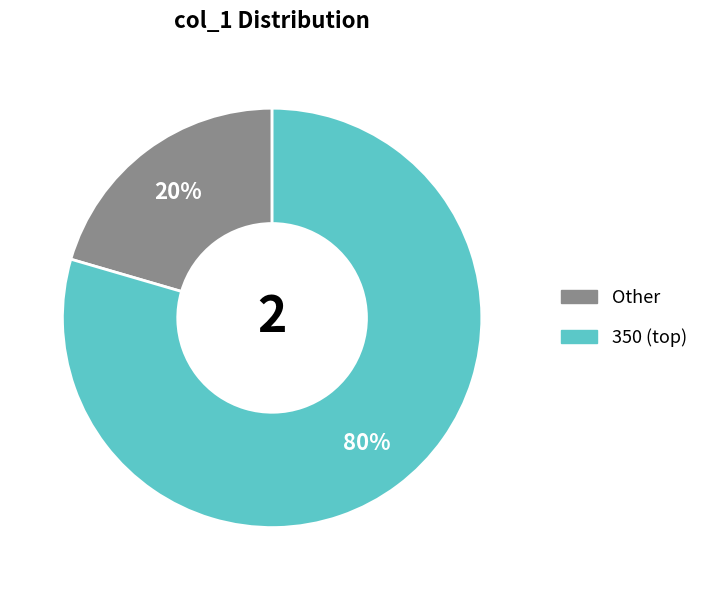

Is there a majority slice in this chart?

Yes